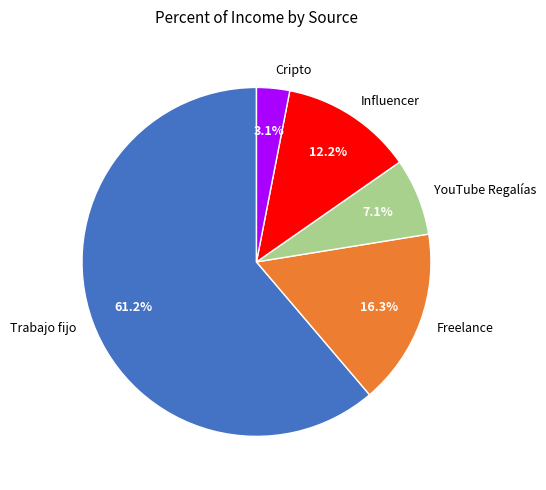

What is the ratio of the value at YouTube Regalías to the value at Cripto?

2.3